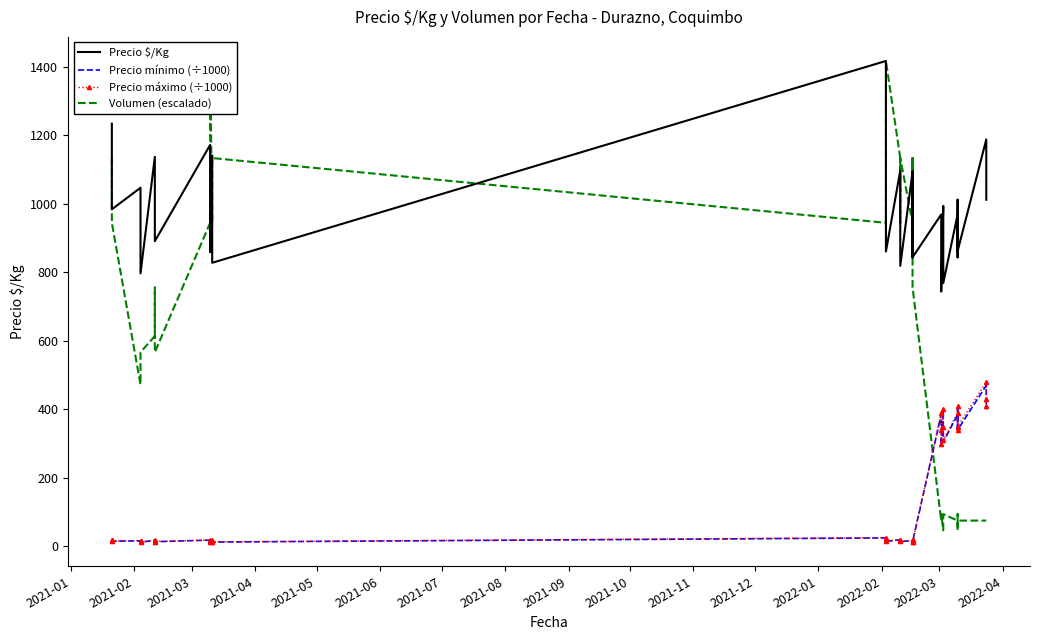

Reading left to right, transcribe all the data shown in this chart.

Precio $/Kg: 1234.0	1109.0	984.0	1047.0	922.0	797.0	1137.0	1016.0	891.0	1172.0	1047.0	859.0	1141.0	1016.0	828.0	1417.0	1139.0	861.0	1097.0	986.0	819.0	1094.0	969.0	844.0	1094.0	969.0	844.0	969.0	844.0	744.0	994.0	869.0	769.0	969.0	844.0	1012.0	862.0	1188.0	1062.0	1012.0
Precio mínimo (÷1000): 19.5	17.5	15.5	16.5	14.5	12.5	18.0	16.0	14.0	18.5	16.5	13.5	18.0	16.0	13.0	25.0	20.0	15.0	19.5	17.5	14.5	17.0	15.0	13.0	17.0	15.0	13.0	385.0	335.0	295.0	395.0	345.0	305.0	385.0	335.0	400.0	340.0	470.0	420.0	400.0
Precio máximo (÷1000): 20.0	18.0	16.0	17.0	15.0	13.0	18.5	16.5	14.5	19.0	17.0	14.0	18.5	16.5	13.5	26.0	21.0	16.0	20.0	18.0	15.0	18.0	16.0	14.0	18.0	16.0	14.0	390.0	340.0	300.0	400.0	350.0	310.0	390.0	340.0	410.0	350.0	480.0	430.0	410.0
Volumen (escalado): 1133.6	1133.6	944.7	472.3	566.8	566.8	614.0	755.7	566.8	944.7	1133.6	1417.0	944.7	1133.6	1133.6	944.7	1133.6	1417.0	1133.6	944.7	1133.6	944.7	1133.6	944.7	944.7	1133.6	755.7	75.6	94.5	94.5	47.2	75.6	94.5	75.6	94.5	47.2	75.6	75.6	75.6	75.6